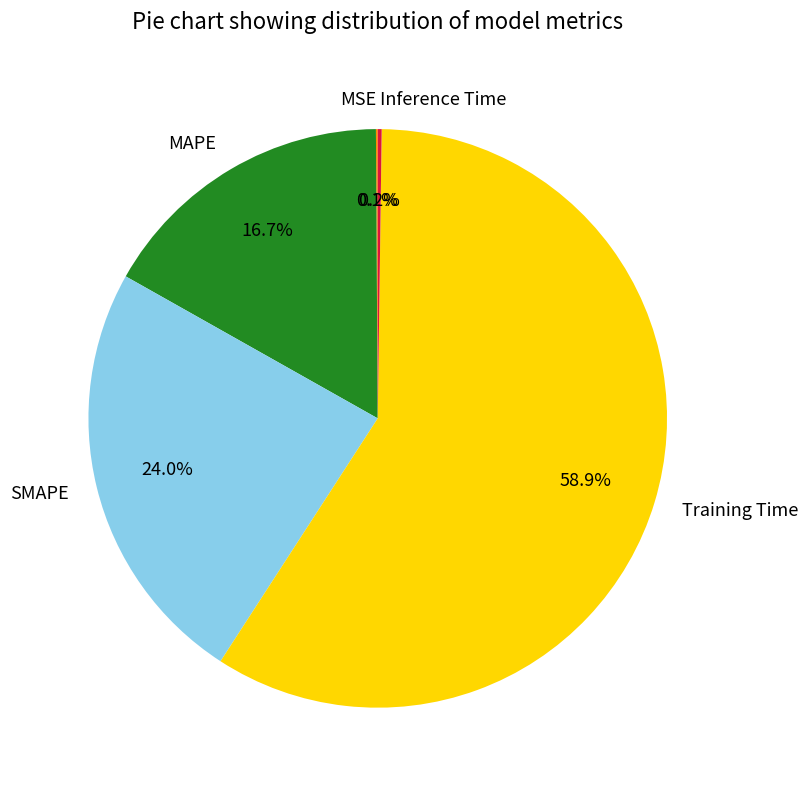

Is it true that MAPE is 27% of the pie?

False